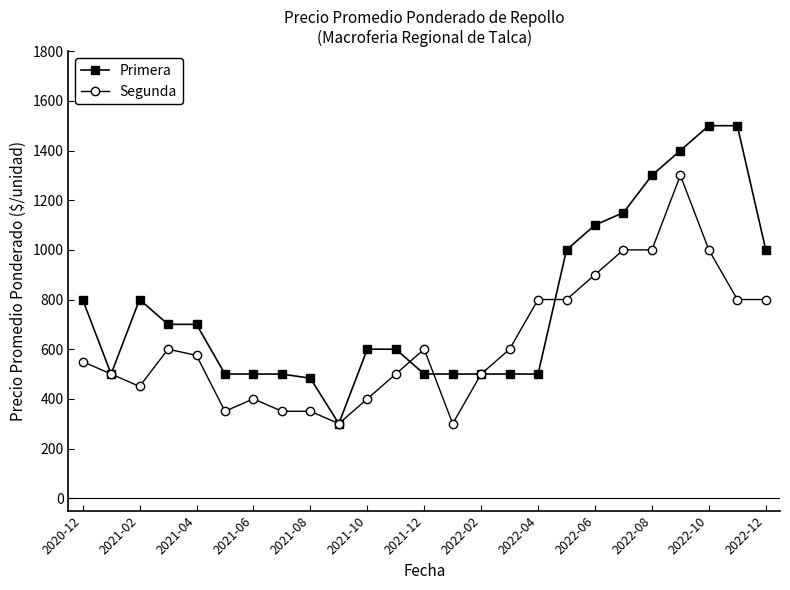

At how many categories does at least one series exceed 956?

8